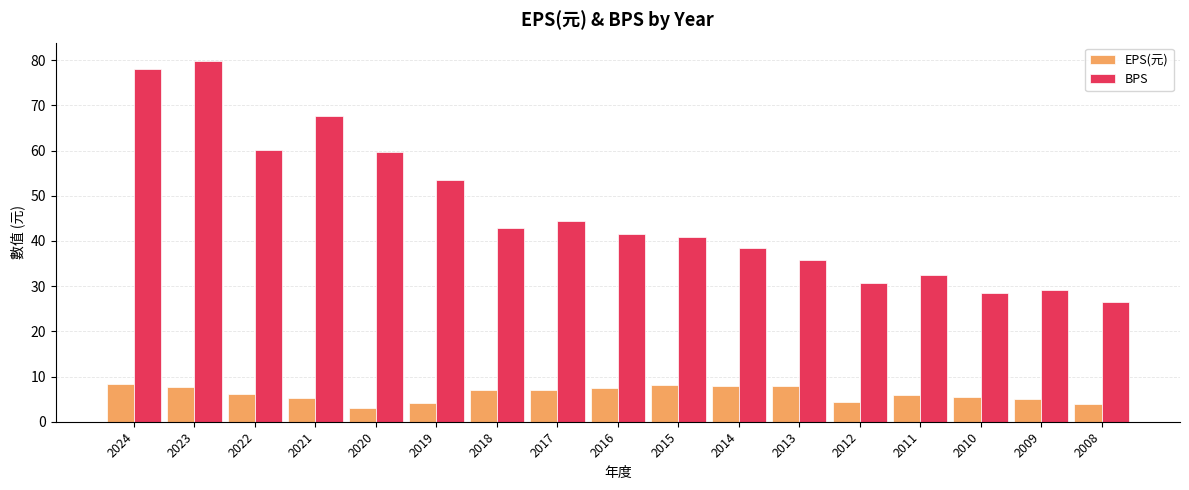

What are all the series names shown in the legend?

EPS(元), BPS